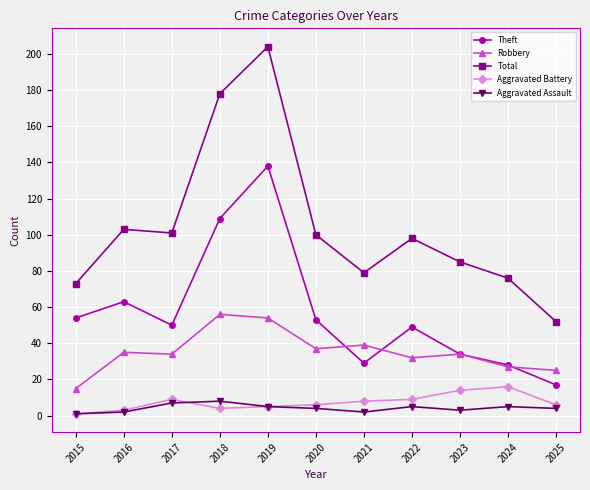

Reading left to right, transcribe all the data shown in this chart.

Theft: 2015=54	2016=63	2017=50	2018=109	2019=138	2020=53	2021=29	2022=49	2023=34	2024=28	2025=17
Robbery: 2015=15	2016=35	2017=34	2018=56	2019=54	2020=37	2021=39	2022=32	2023=34	2024=27	2025=25
Total: 2015=73	2016=103	2017=101	2018=178	2019=204	2020=100	2021=79	2022=98	2023=85	2024=76	2025=52
Aggravated Battery: 2015=1	2016=3	2017=9	2018=4	2019=5	2020=6	2021=8	2022=9	2023=14	2024=16	2025=6
Aggravated Assault: 2015=1	2016=2	2017=7	2018=8	2019=5	2020=4	2021=2	2022=5	2023=3	2024=5	2025=4